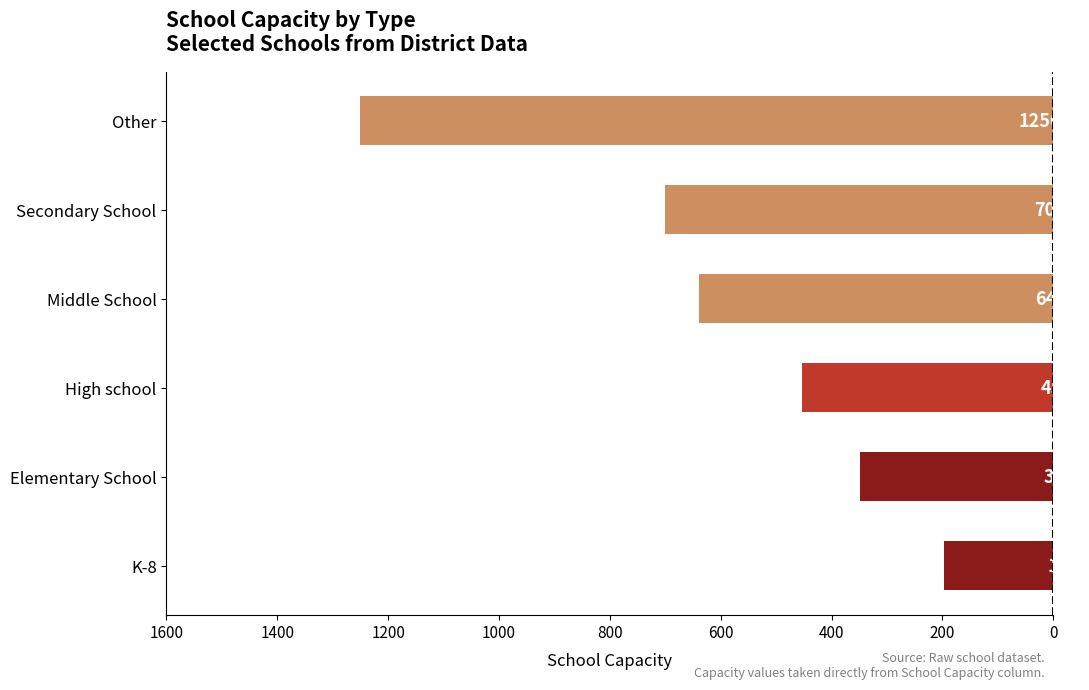

How many series are shown in this chart?

1